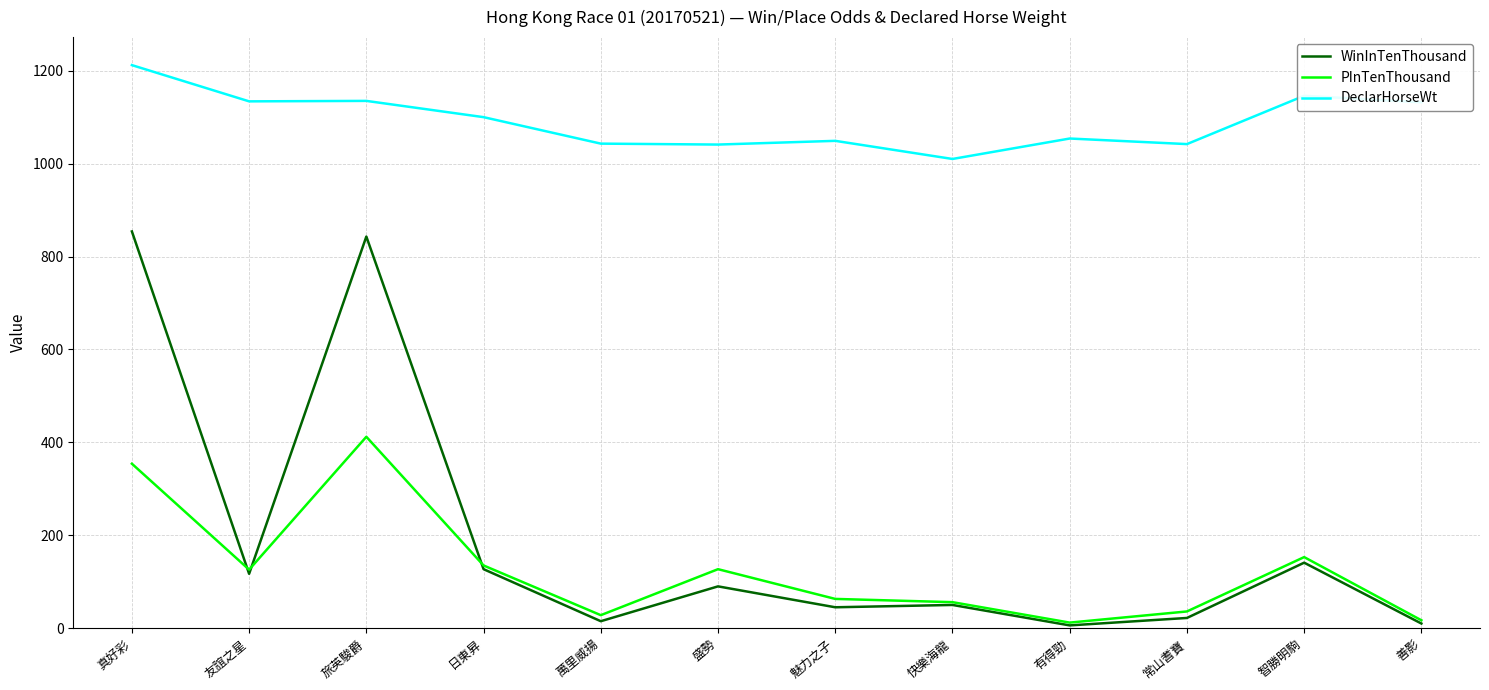

What is the highest value of the PInTenThousand series?

412